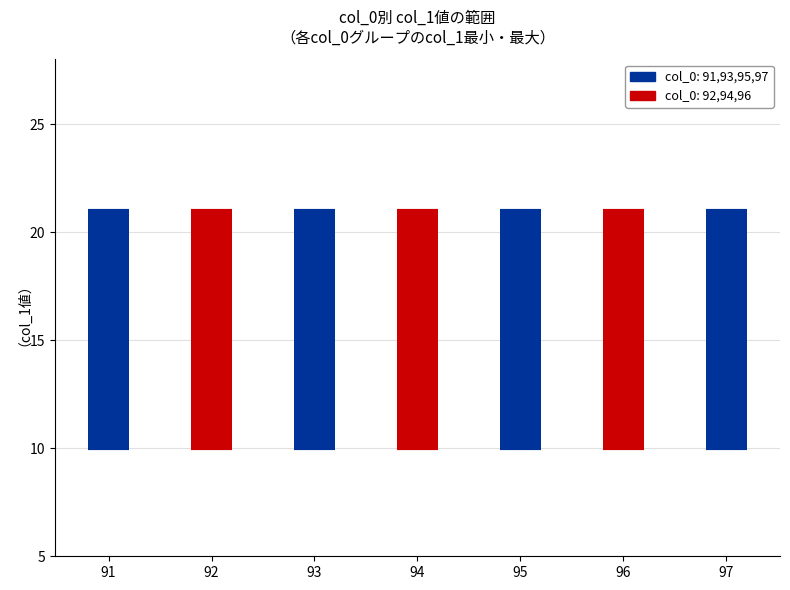

Which category has the highest value in the col_0_min series?

97